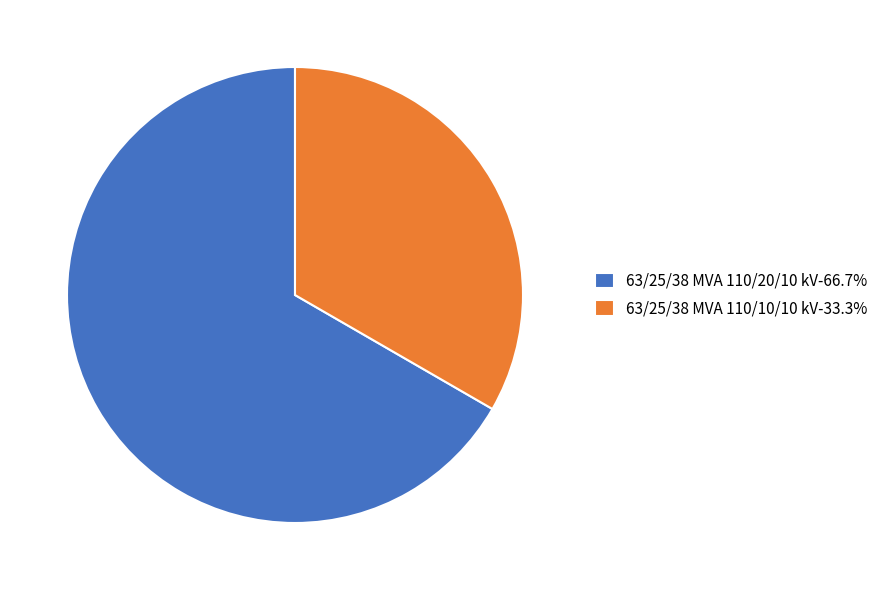

Does 63/25/38 MVA 110/20/10 kV-66.7% represent more than half of the total?

Yes